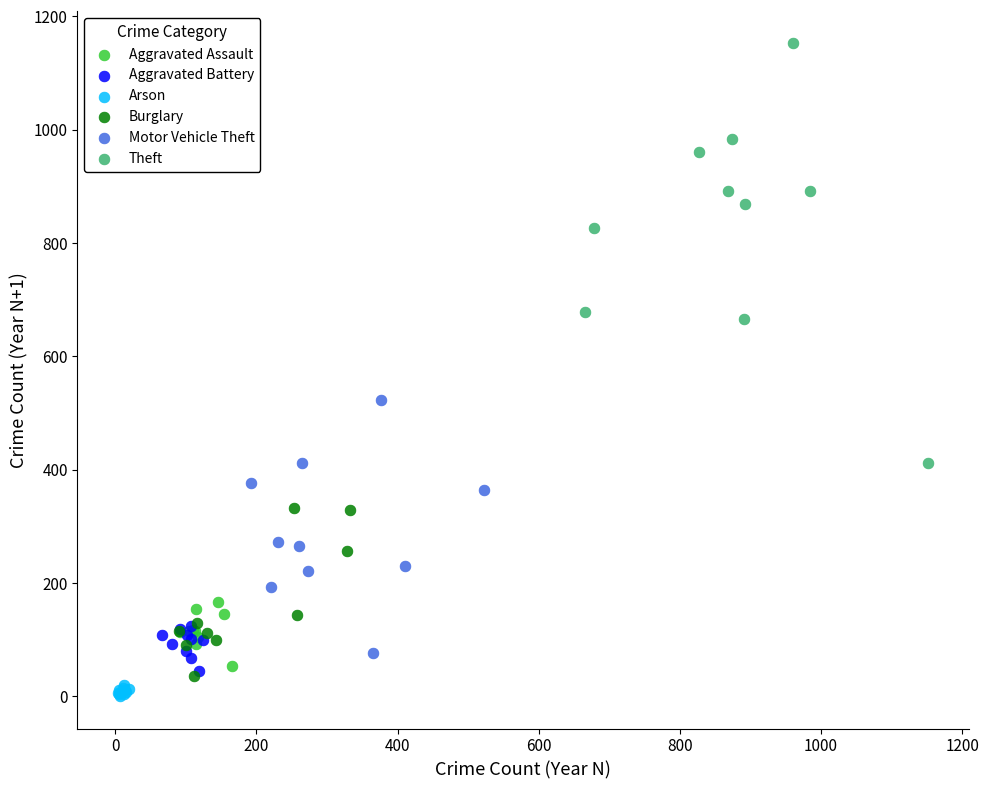

Which series has the largest Y range (max minus min)?

Theft